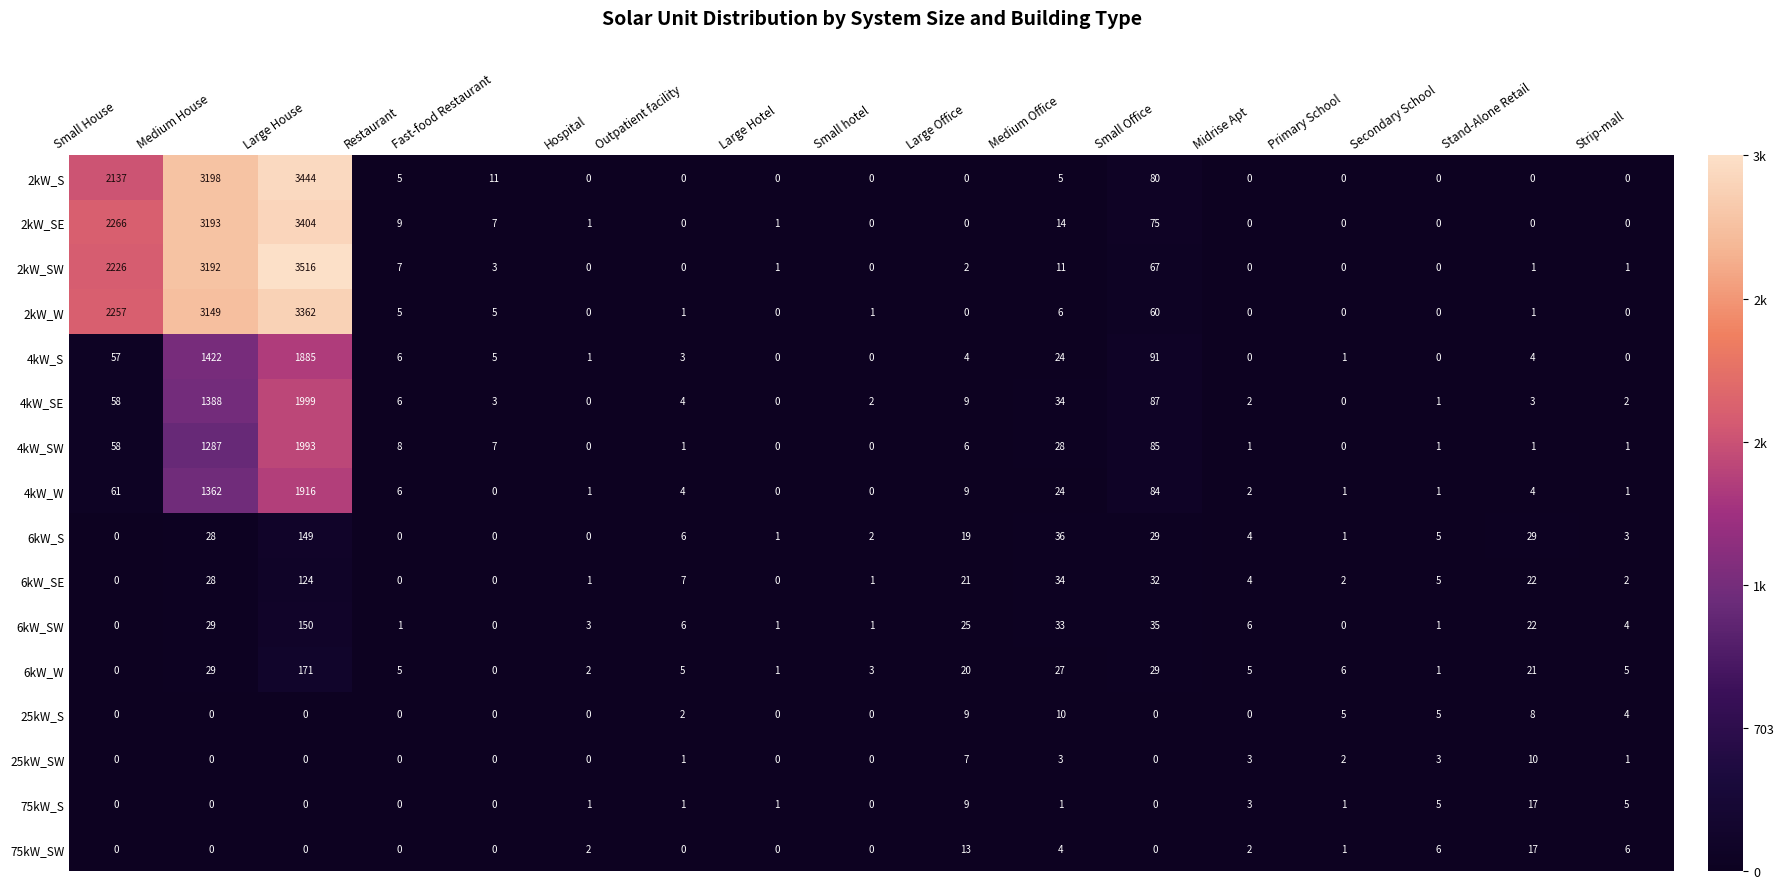

Which series has the largest range (max minus min)?

2kW_SW